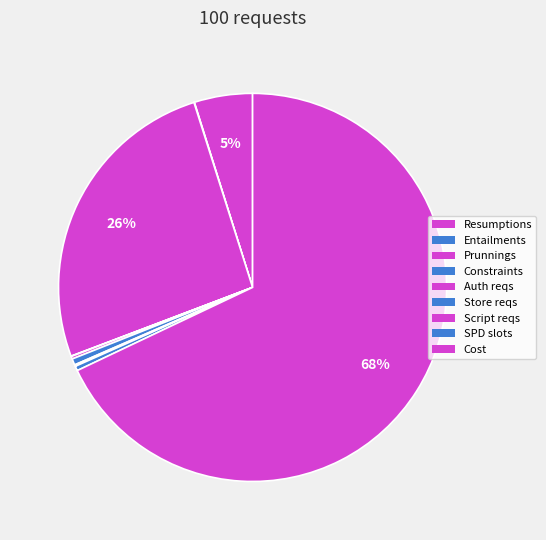

Is there a majority slice in this chart?

Yes